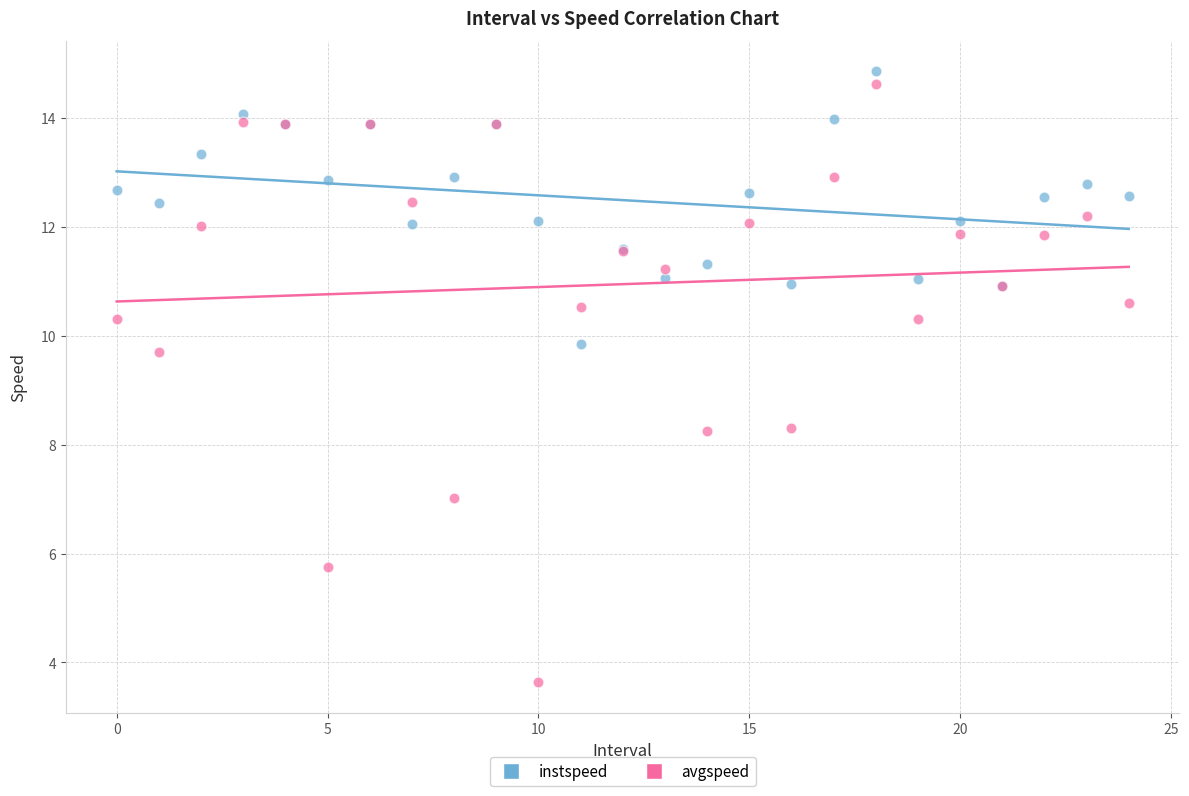

Which series reaches the minimum Y coordinate?

avgspeed